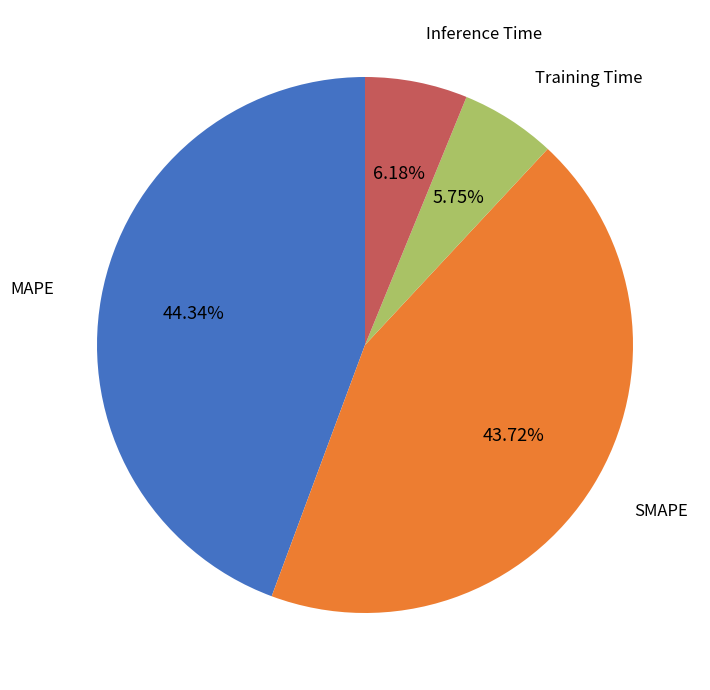

Is there a majority slice in this chart?

No